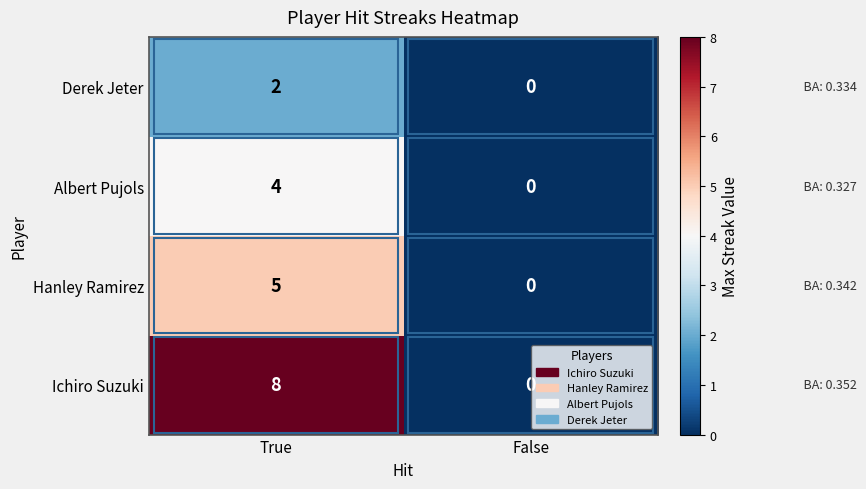

How many positive values does the Ichiro Suzuki series have?

1